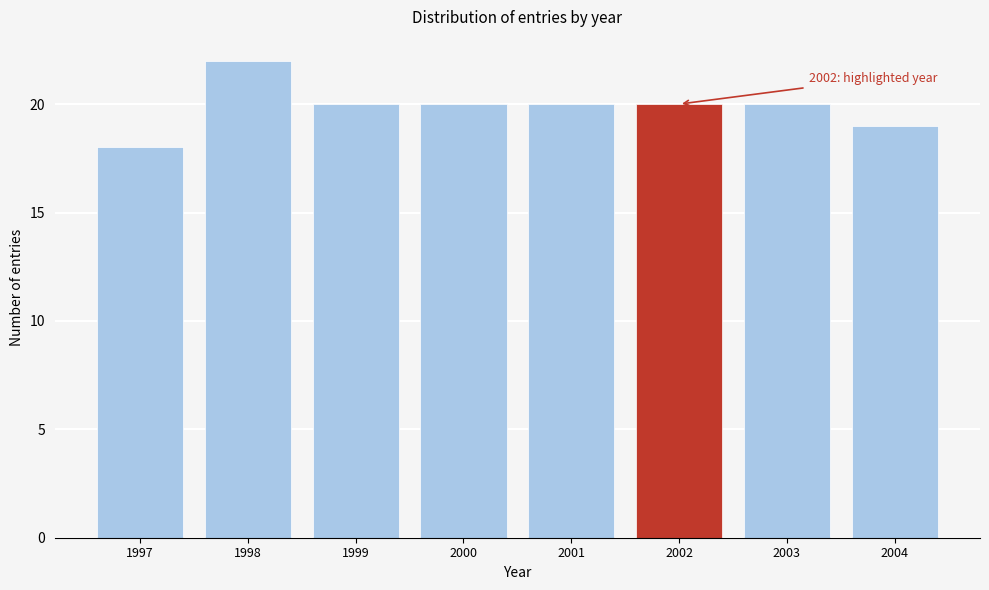

Reading right to left, transcribe all the data shown in this chart.

19	20	20	20	20	20	22	18